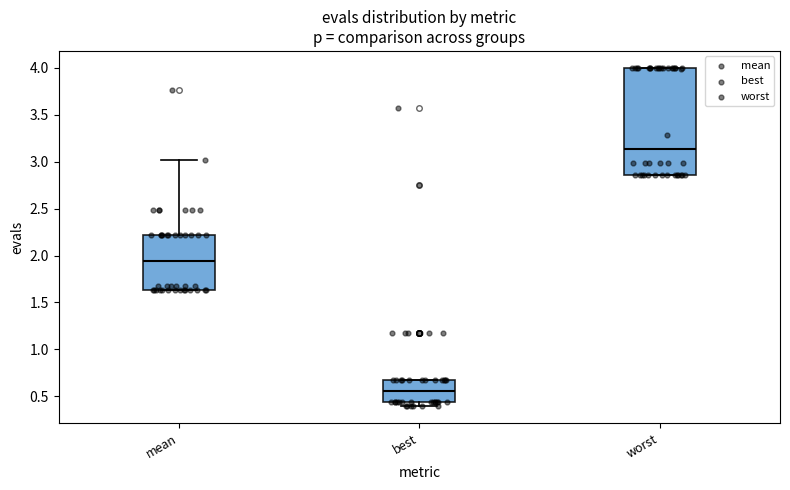

Reading left to right, transcribe this box plot: for each box, give where its median line is, the range the box spans, and where its two whiskers end, as read against the y-axis. The values are not printed on the chart, so give them approximately, as read against the axis.

mean: median 1.95, box 1.65 to 2.20, whiskers 1.65 to 3.00
best: median 0.55, box 0.45 to 0.65, whiskers 0.40 to 0.65
worst: median 3.15, box 2.85 to 4.00, whiskers 2.85 to 4.00